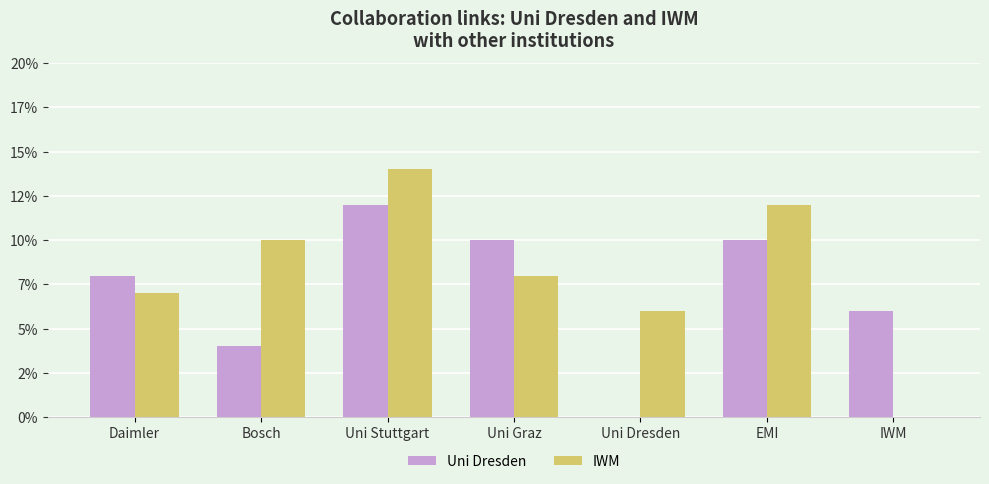

What is the total value across all series at IWM?

6